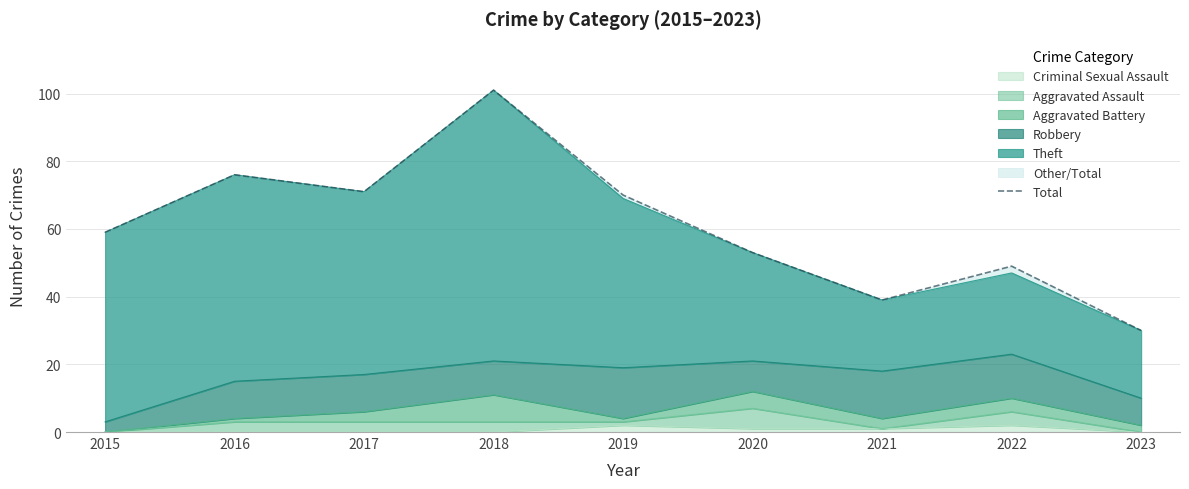

Where is the first local minimum?

2017